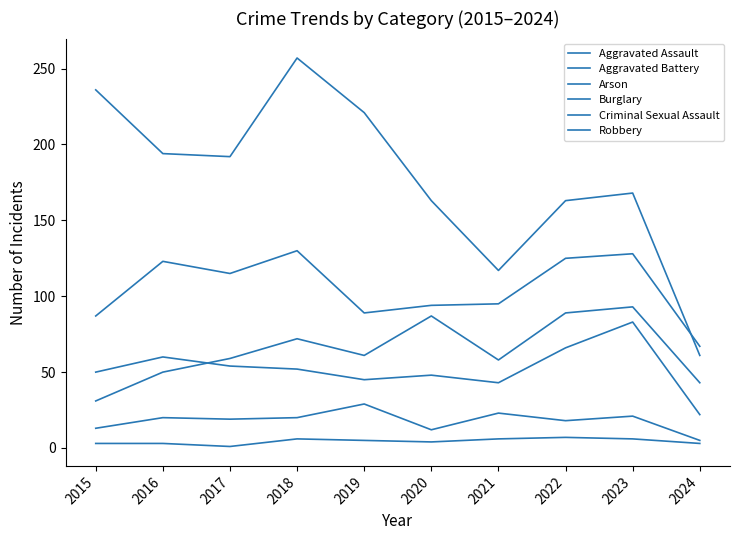

Where is the first local maximum for Arson?

2018